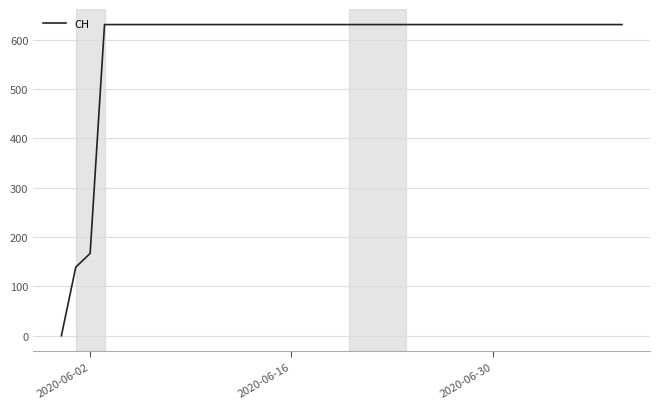

Is this an area chart (filled region under the line)?

No